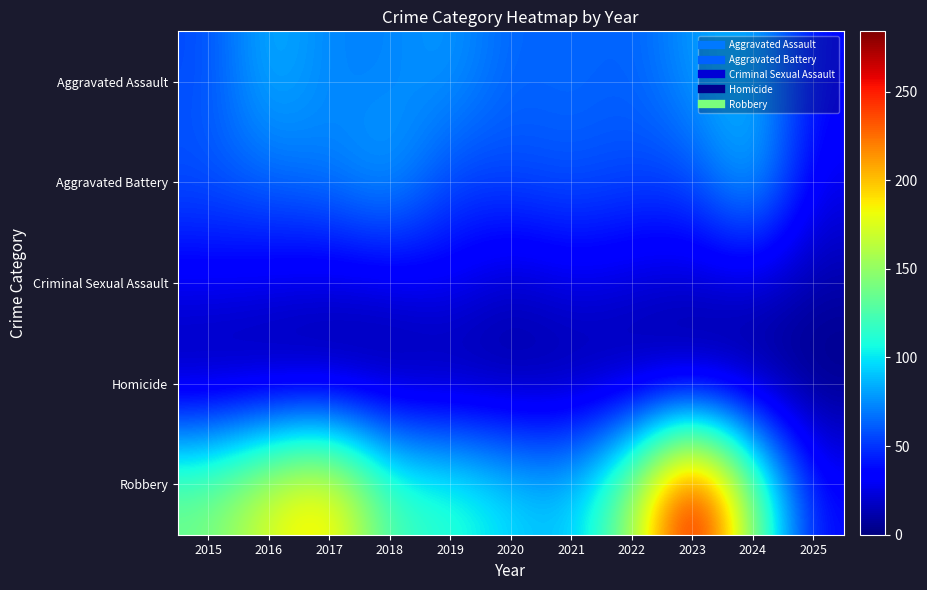

What is the difference between the highest and lowest values at 2019?

112